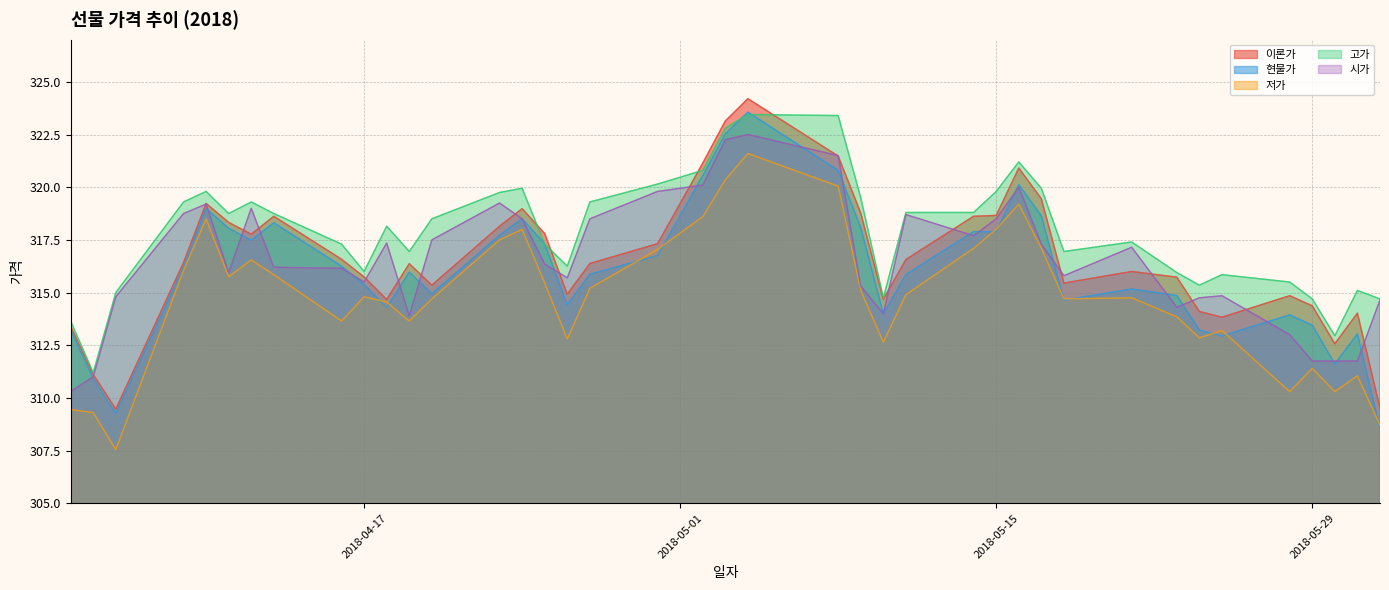

At which label is 시가 closest to 316?

2018-04-11